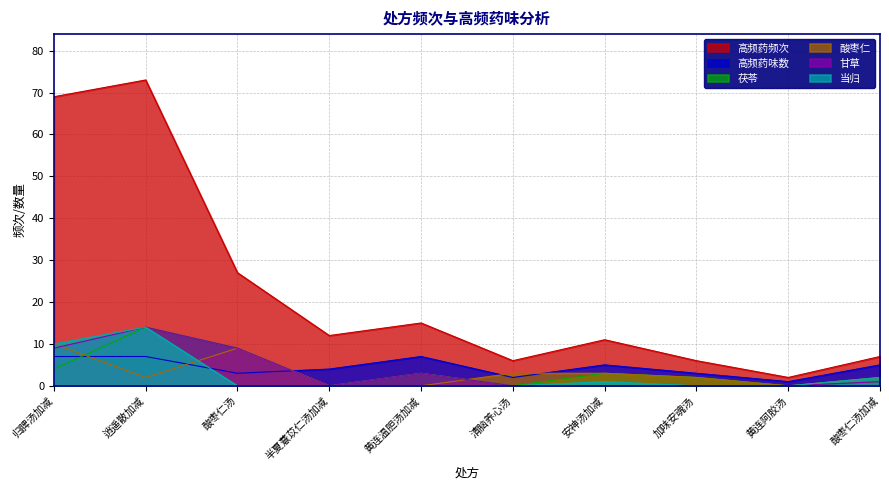

What is the spread (max minus min) of values at 加味安魂汤?

6